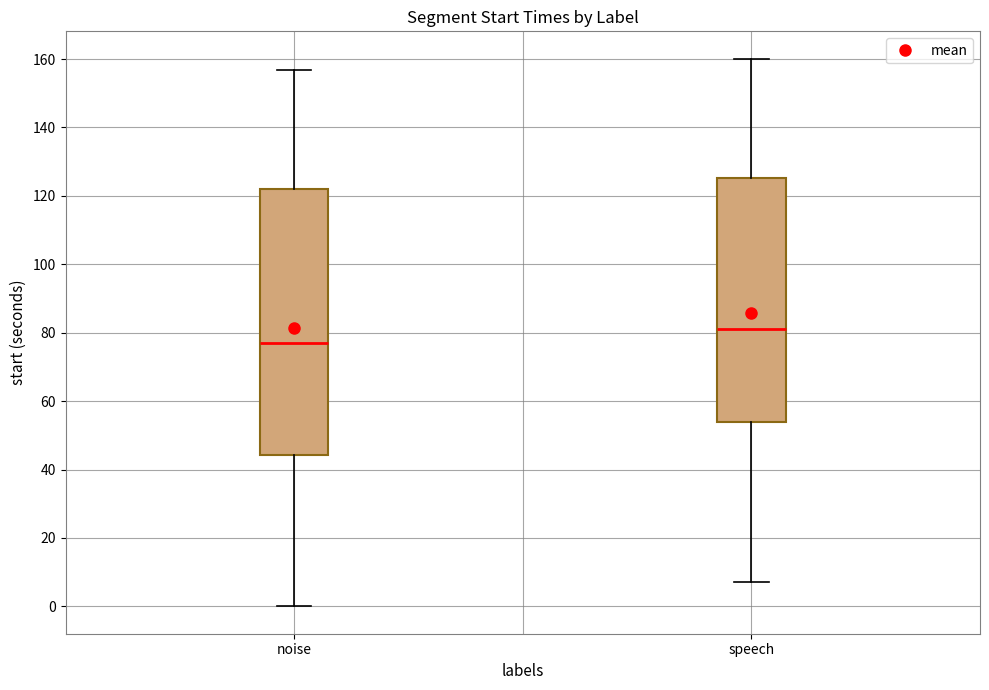

Reading left to right, transcribe this box plot: for each box, give where its median line is, the range the box spans, and where its two whiskers end, as read against the y-axis. The values are not printed on the chart, so give them approximately, as read against the axis.

noise: median 78, box 44 to 122, whiskers 0 to 156
speech: median 80, box 54 to 126, whiskers 8 to 160